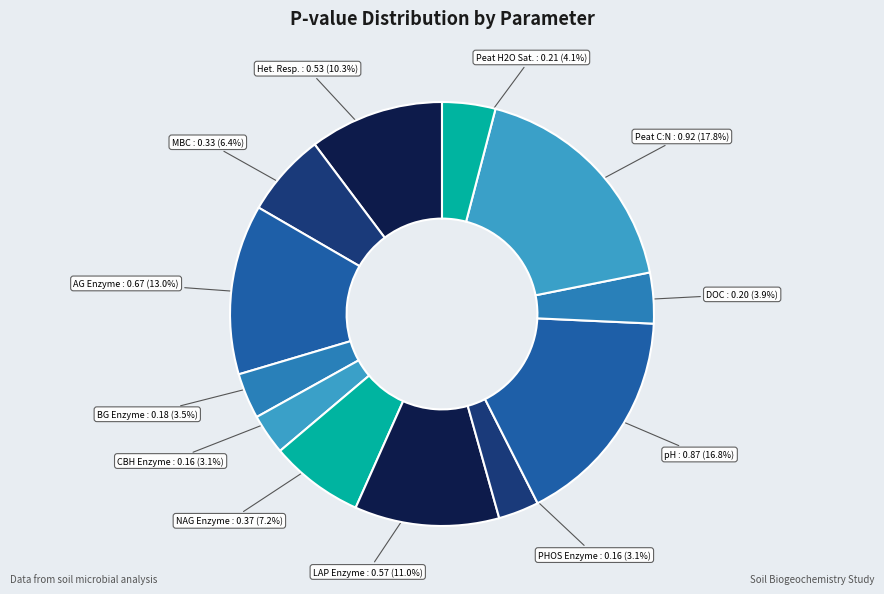

Is there any slice that represents more than half of the pie?

No